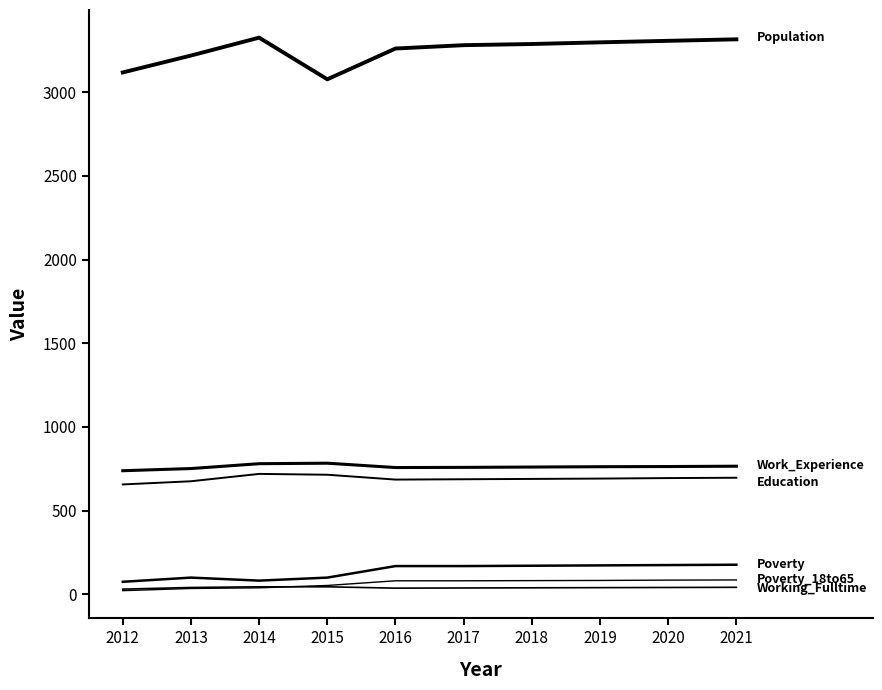

True or false: Population has a value of 3317 at 2021.

True